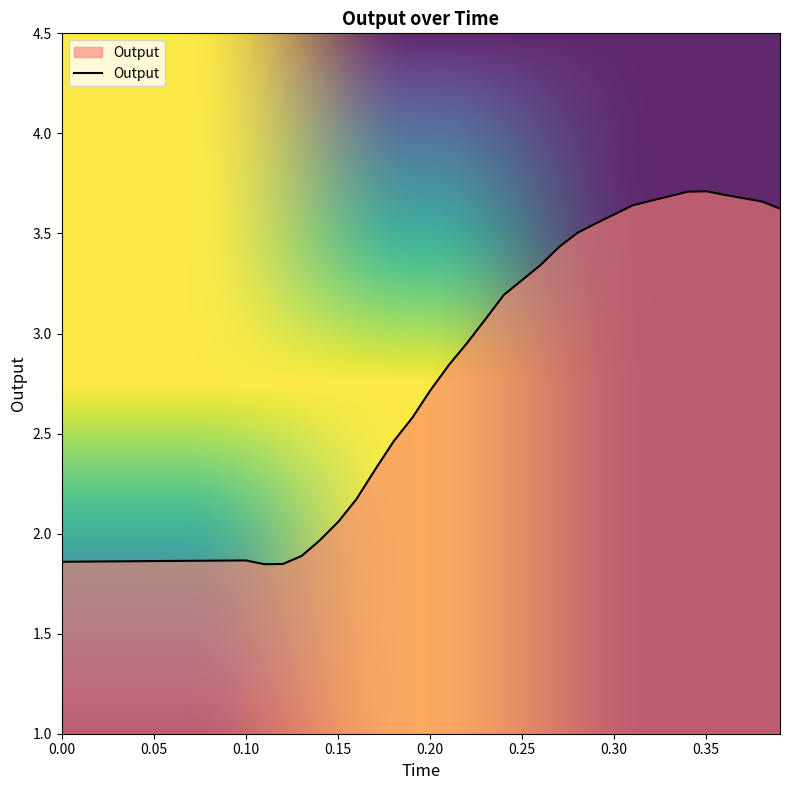

Is this an area chart (filled region under the line)?

Yes